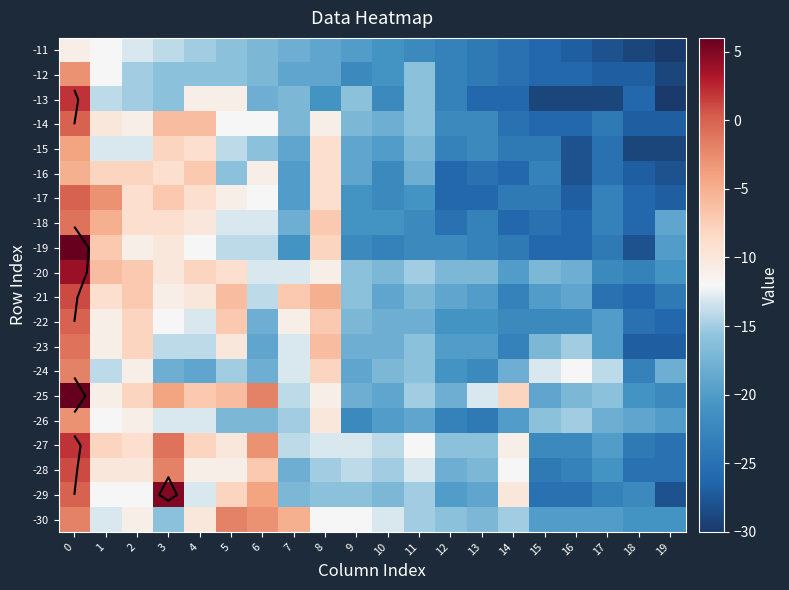

At how many categories does at least one series exceed -25?

20